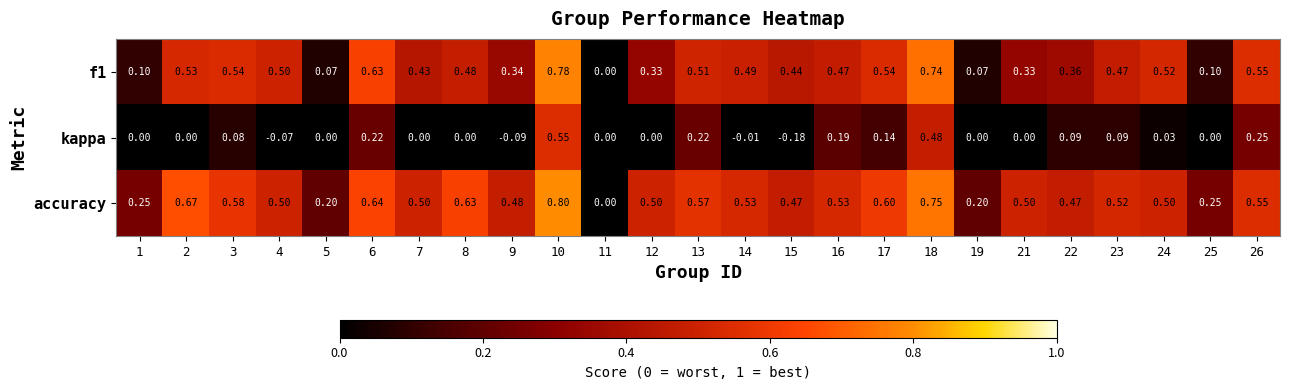

Which series has the largest total across all categories?

accuracy